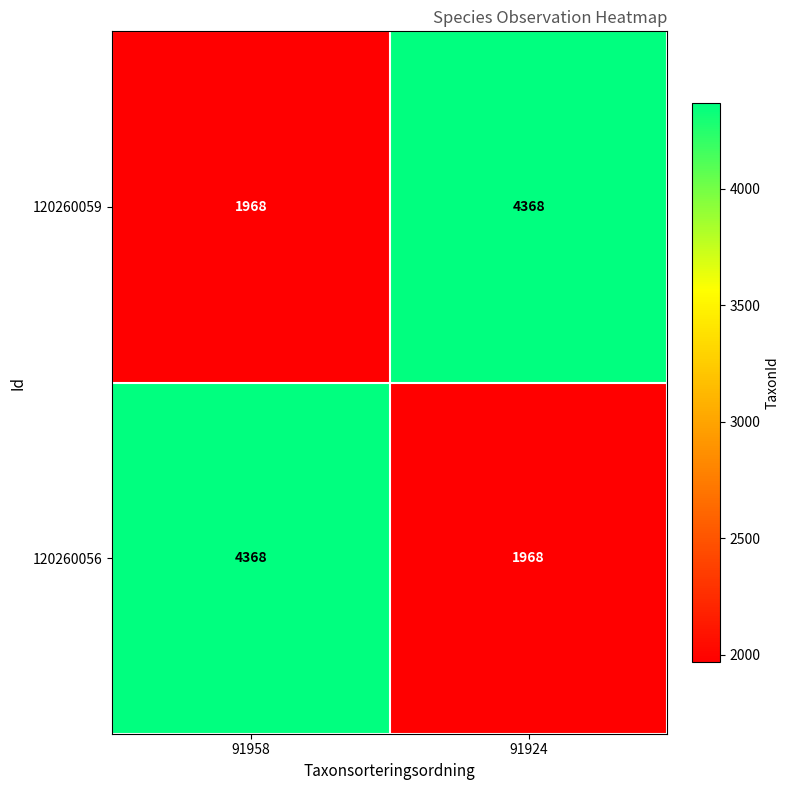

What is the sum of the 120260056 values at 91924 and 91958?

6336